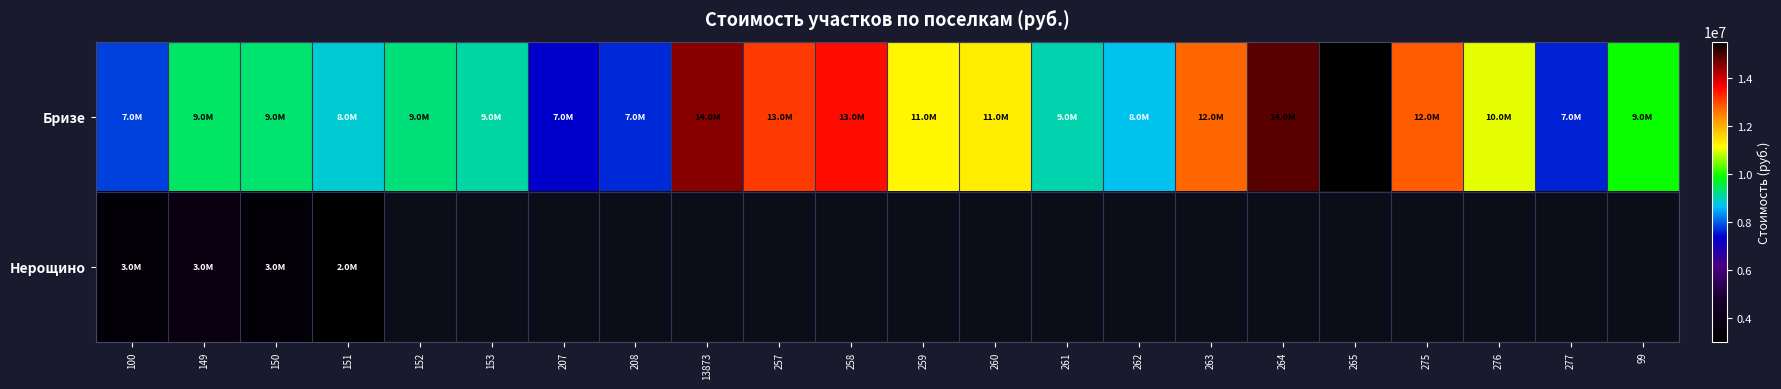

What is the approximate value of Бризе at 99?

9919000.0